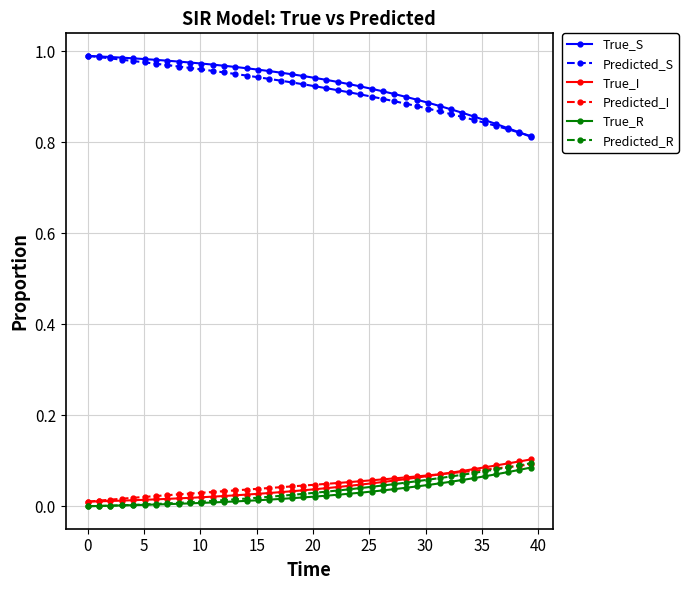

True or false: Predicted_I and True_S intersect in this chart.

False